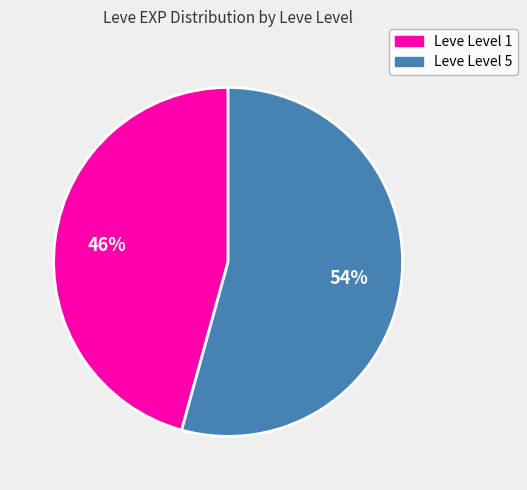

Is there a majority slice in this chart?

Yes